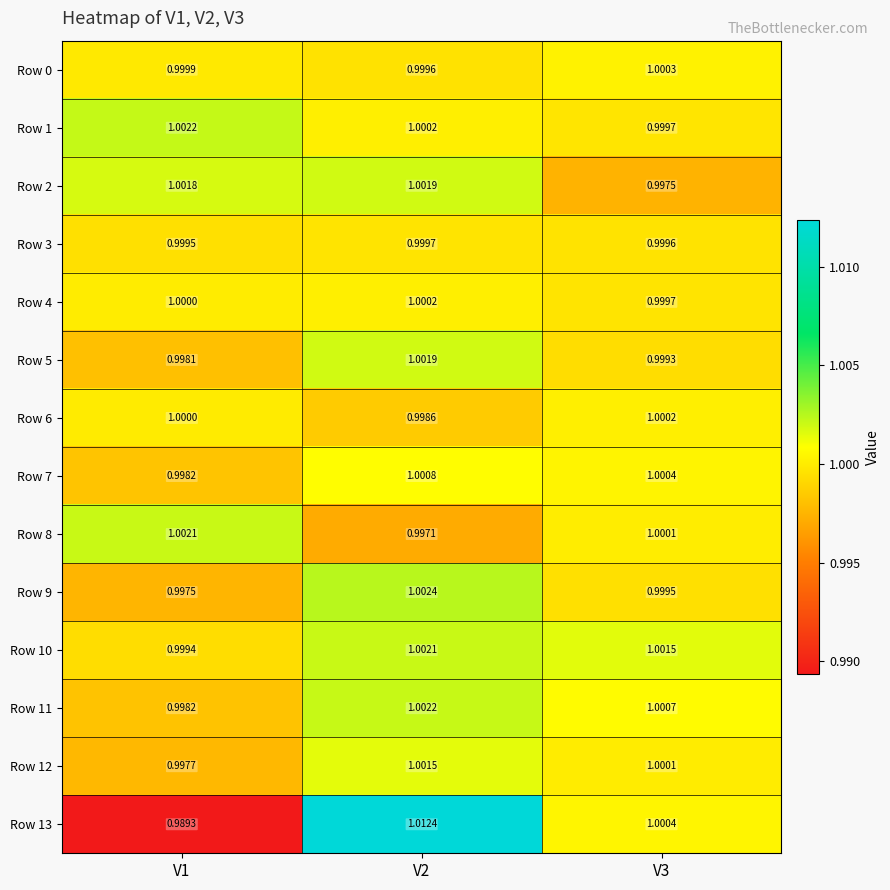

How many distinct data groups are displayed?

14